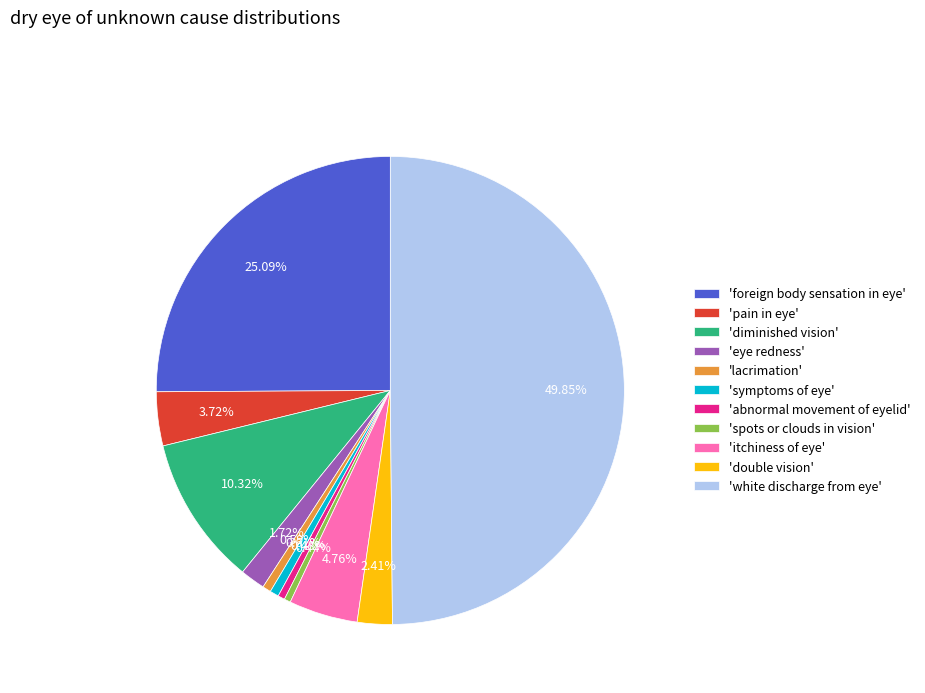

Which slice is the largest?

'white discharge from eye'